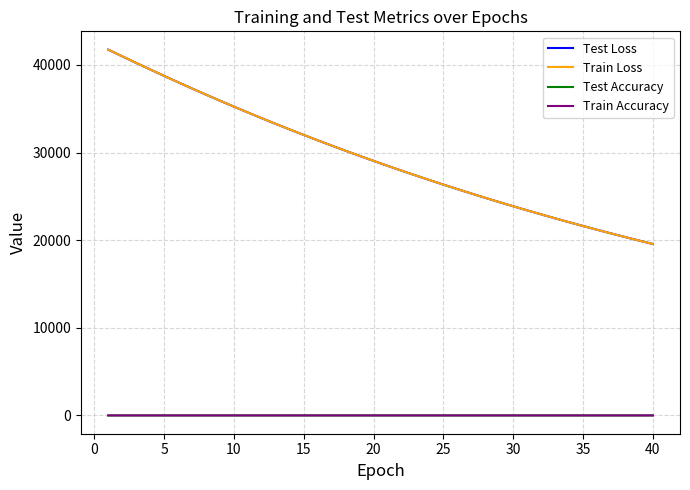

Which series has the widest spread of values?

Train Loss